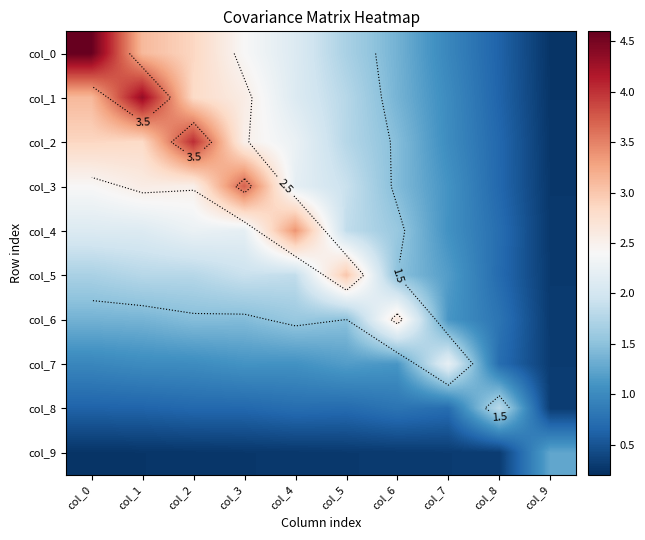

True or false: col_0 has a value of 0.2 at col_9.

True